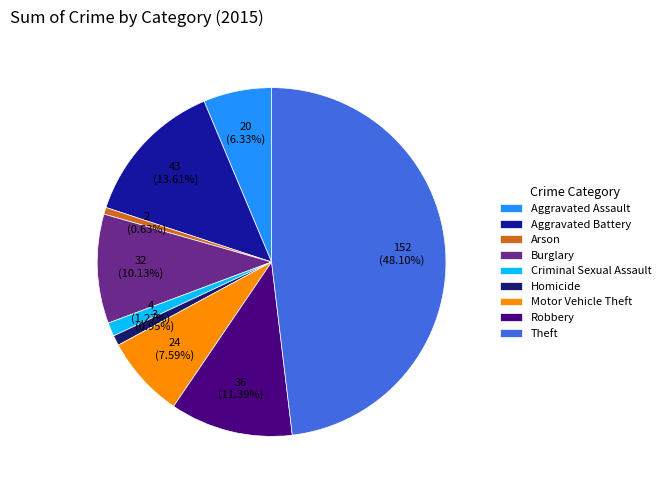

To the nearest percent, what is the difference between the largest and smallest slice percentages?

47%